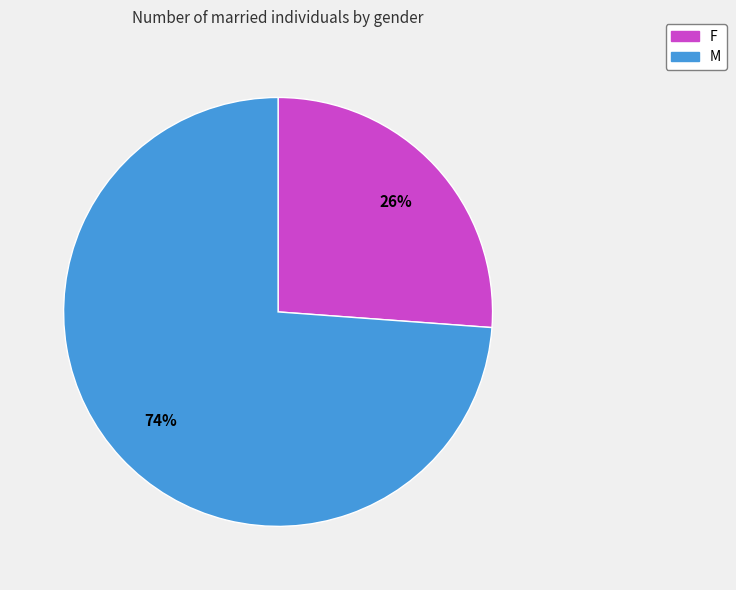

Which has a higher value, M or F?

M